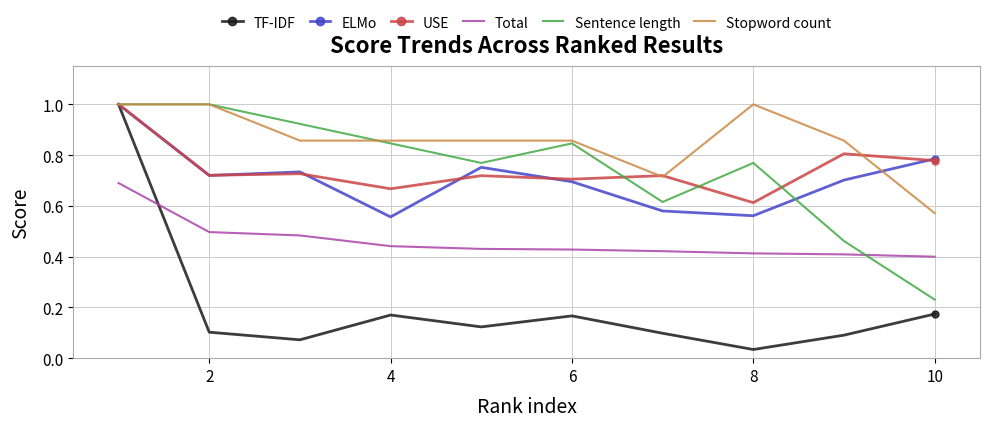

True or false: USE and Total intersect in this chart.

False